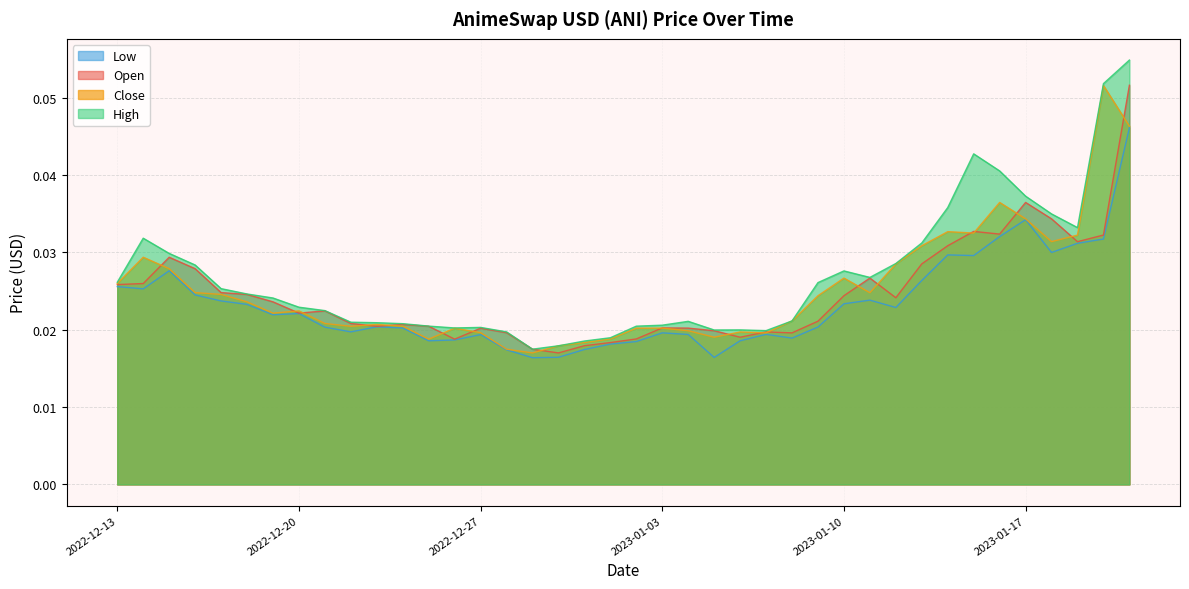

True or false: Open and Close cross at least once.

True